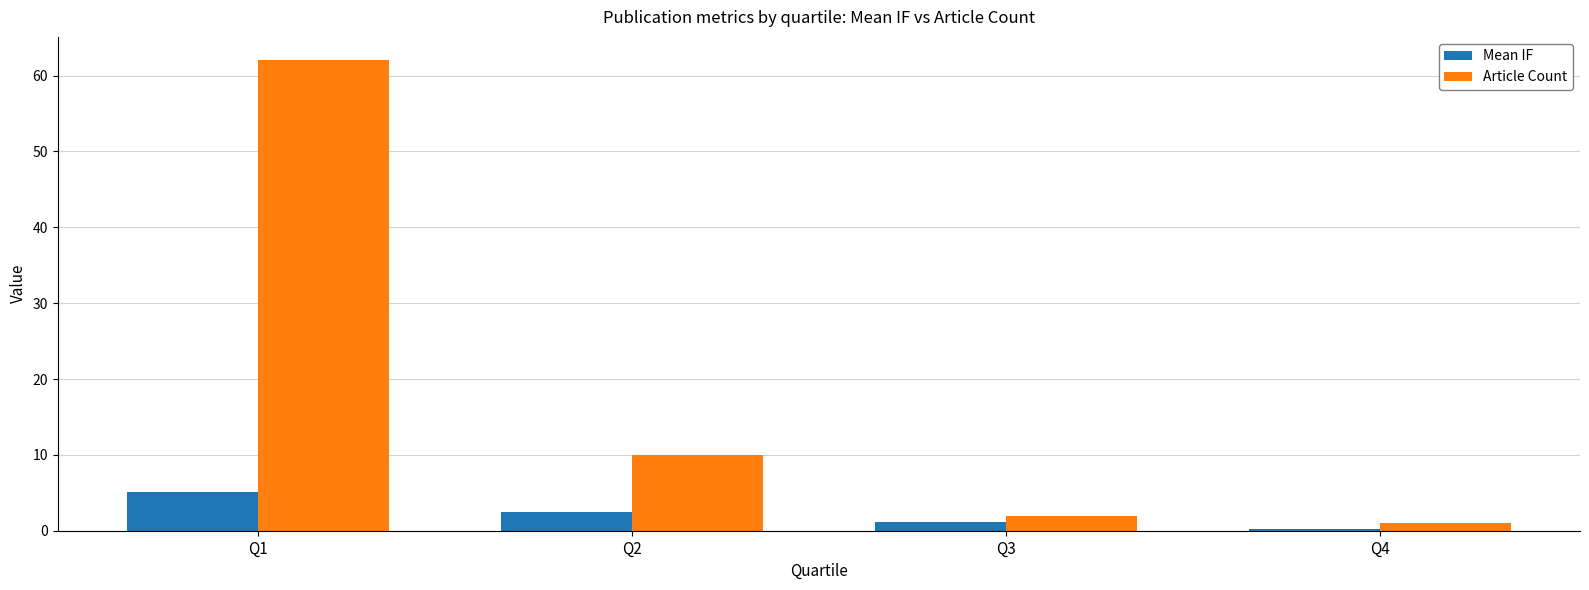

Reading left to right, transcribe all the data shown in this chart.

Mean IF: 5.2	2.4	1.2	0.2
Article Count: 62.0	10.0	2.0	1.0